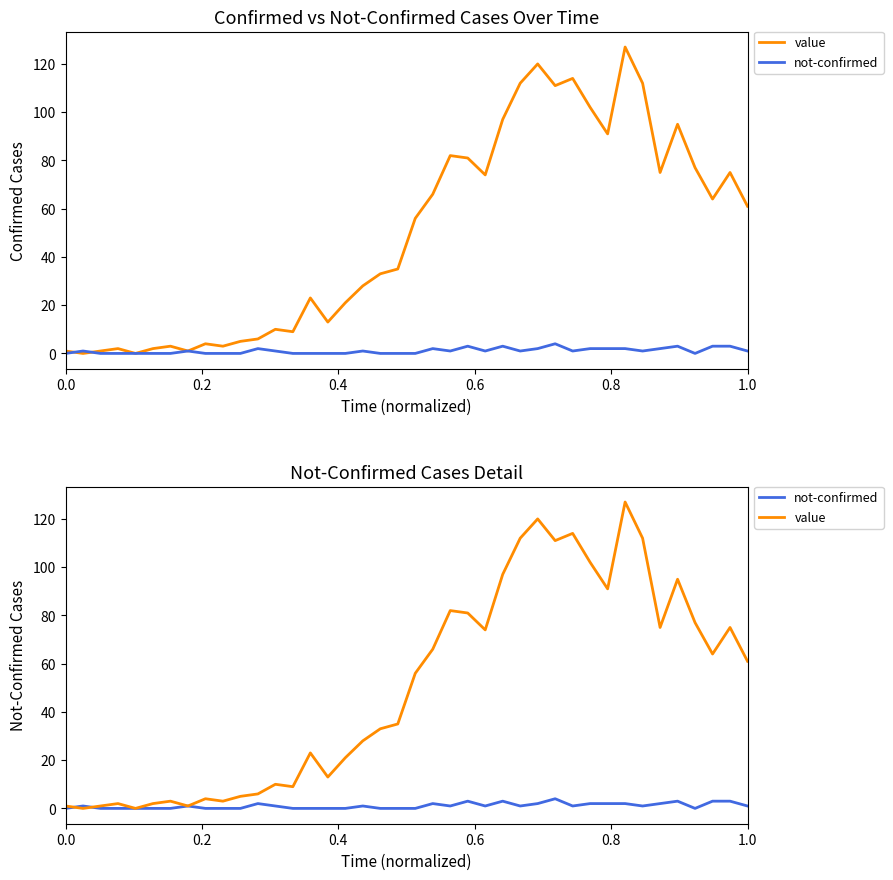

Which series has the largest total across all categories?

value